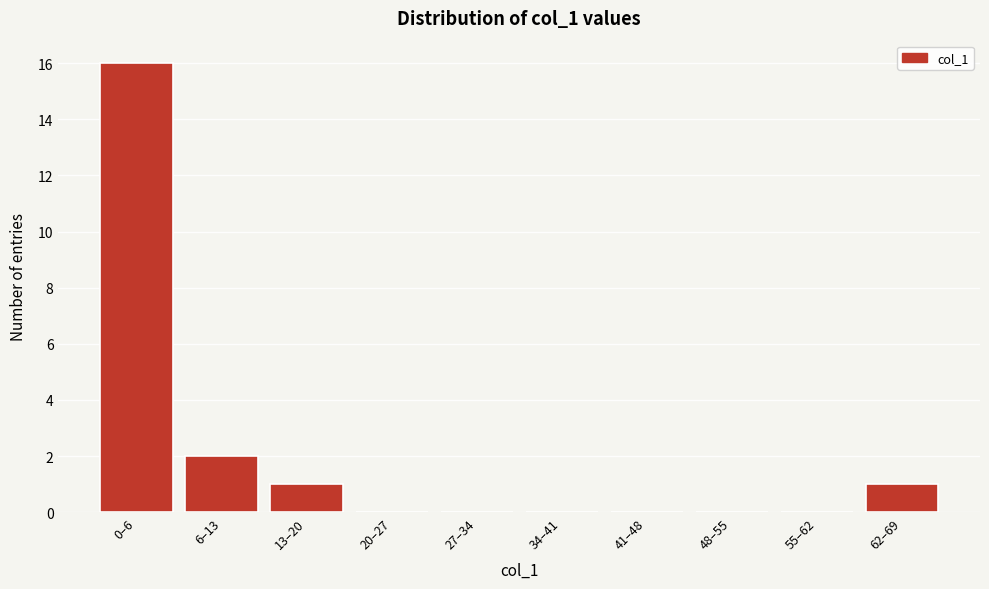

Reading right to left, what are all the values shown in this chart?

62–69=1	55–62=0	48–55=0	41–48=0	34–41=0	27–34=0	20–27=0	13–20=1	6–13=2	0–6=16